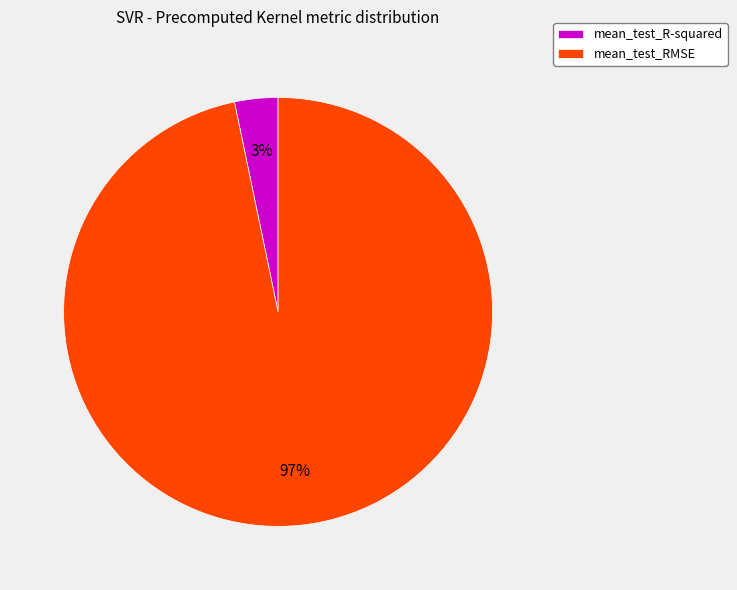

What is the smallest slice in the pie chart?

mean_test_R-squared